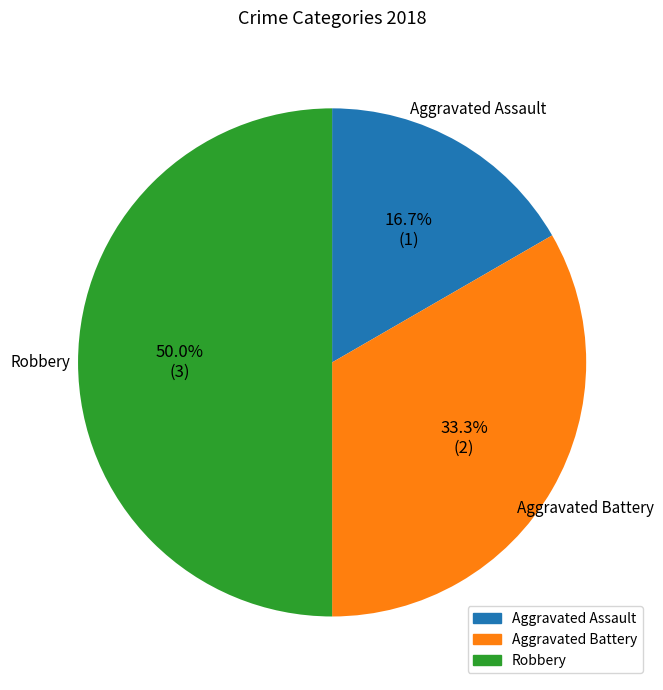

Does Aggravated Assault account for over 50% of the chart?

No